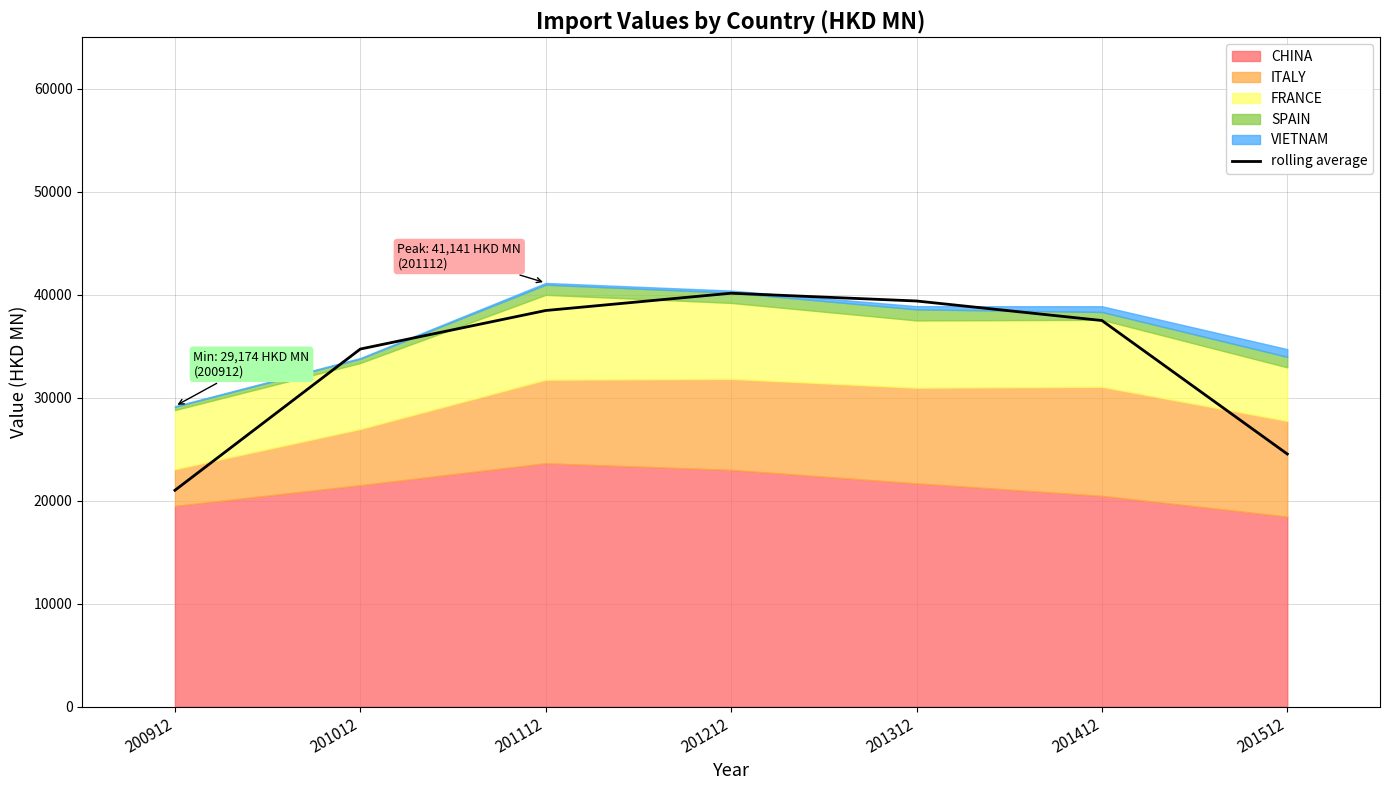

Reading left to right, transcribe all the data shown in this chart.

200912=21007.8	201012=34721.6	201112=38463.3	201212=40141.9	201312=39387.0	201412=37491.1	201512=24529.5